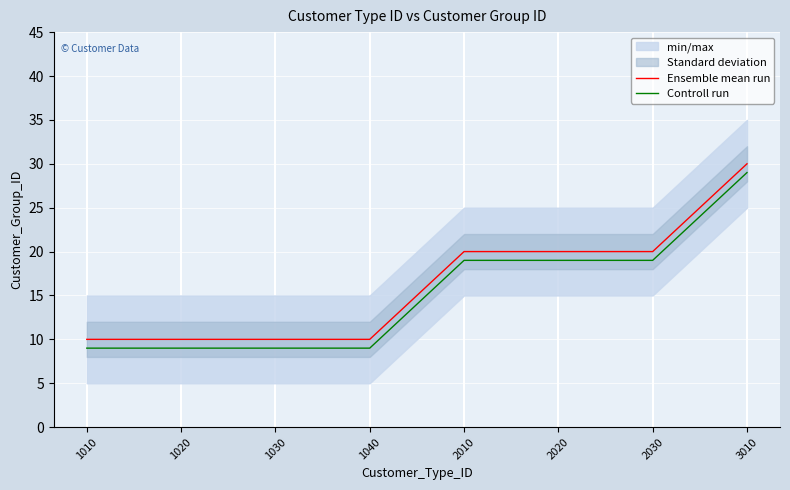

Reading left to right, what are all the values shown in this chart?

Ensemble mean run: 1010=10	1020=10	1030=10	1040=10	2010=20	2020=20	2030=20	3010=30
Controll run: 1010=9	1020=9	1030=9	1040=9	2010=19	2020=19	2030=19	3010=29